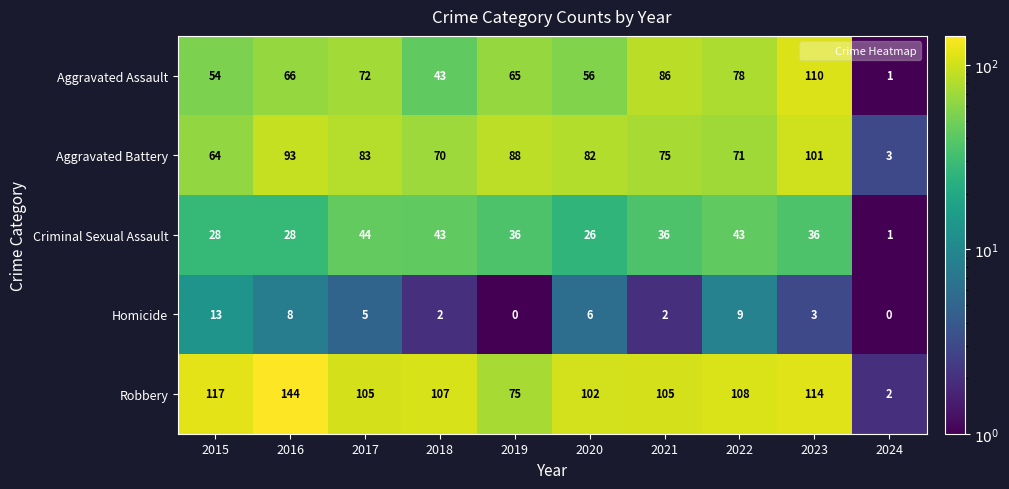

Between 2015 and 2023, which series saw the biggest shift?

Aggravated Assault